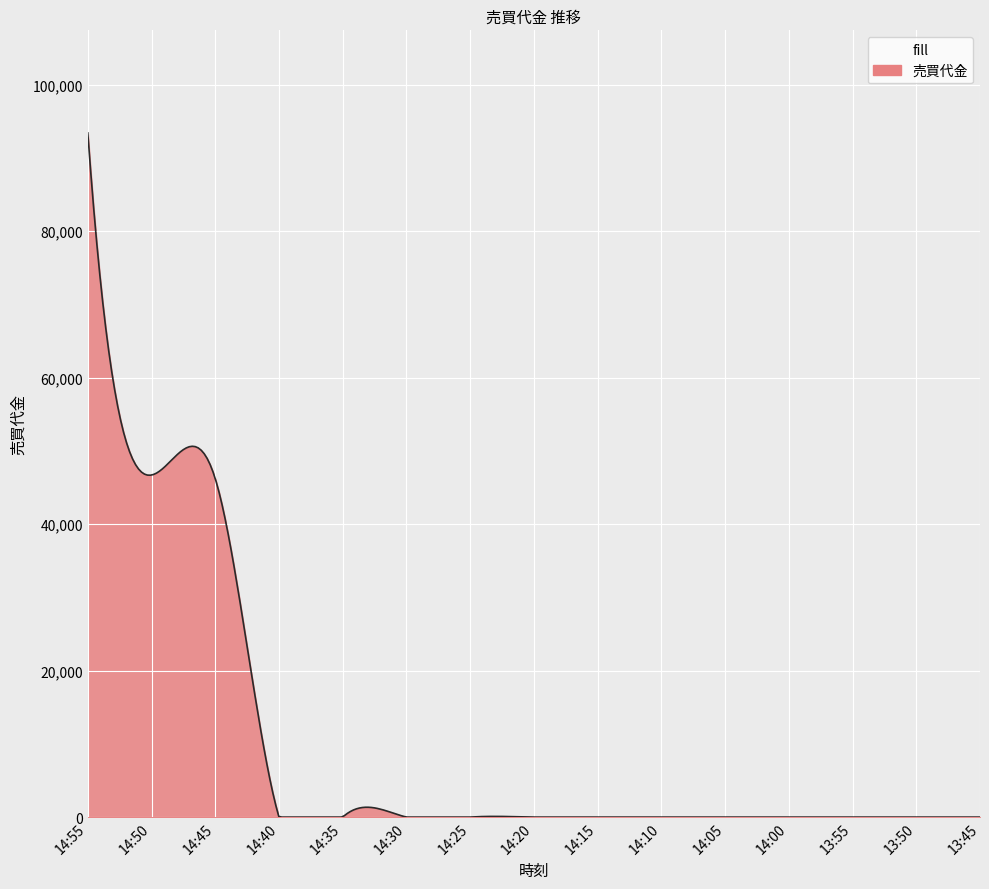

What is the difference between the maximum and minimum values?

93400.0